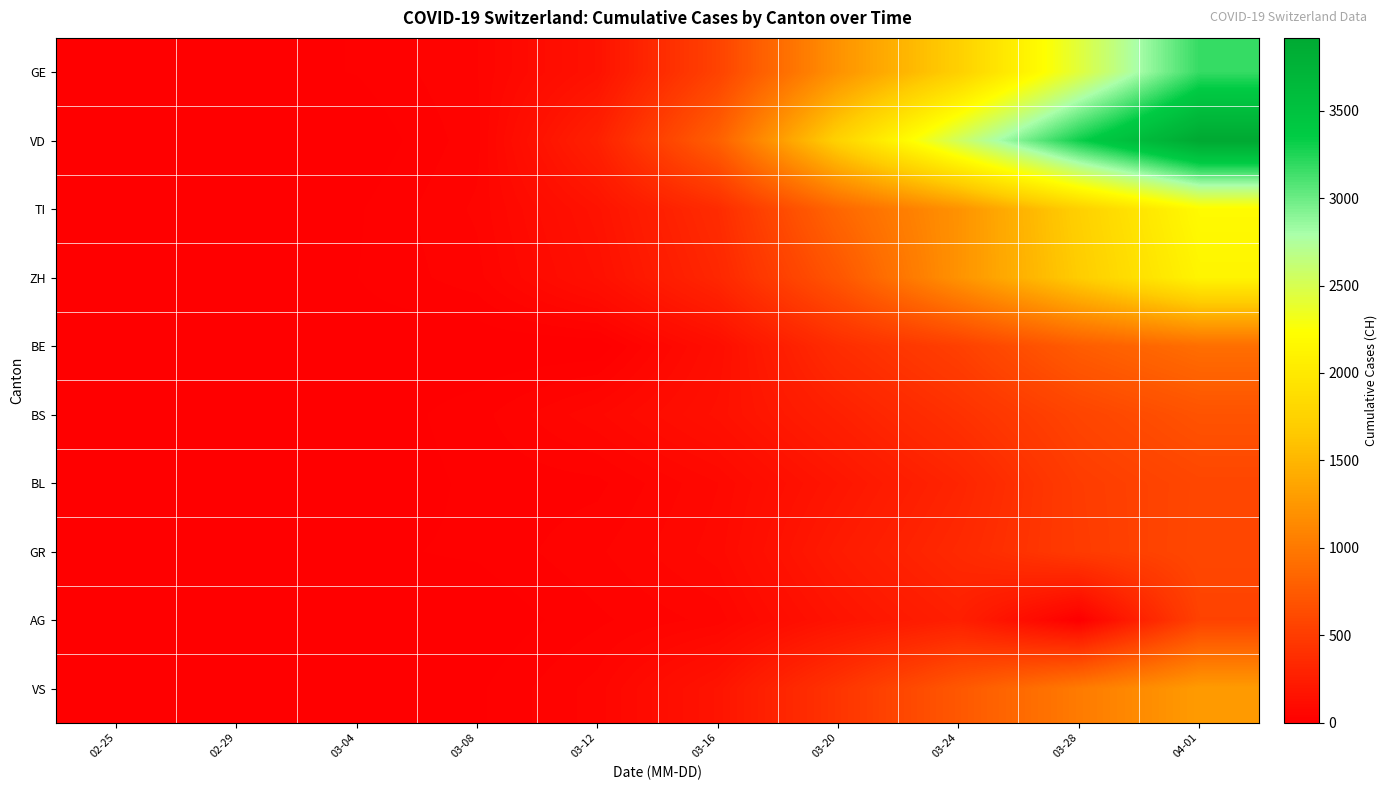

Reading right to left, transcribe all the data shown in this chart.

GE: 04-01=3178	03-28=2434	03-24=1727	03-20=1210	03-16=556	03-12=155	03-08=45	03-04=16	02-29=9	02-25=0
VD: 04-01=3916	03-28=3308	03-24=2546	03-20=1754	03-16=796	03-12=277	03-08=40	03-04=0	02-29=0	02-25=0
TI: 04-01=2195	03-28=1727	03-24=1209	03-20=849	03-16=368	03-12=163	03-08=49	03-04=13	02-29=2	02-25=0
ZH: 04-01=2126	03-28=1691	03-24=1213	03-20=711	03-16=326	03-12=140	03-08=40	03-04=15	02-29=6	02-25=0
BE: 04-01=909	03-28=767	03-24=532	03-20=377	03-16=123	03-12=0	03-08=0	03-04=6	02-29=0	02-25=0
BS: 04-01=687	03-28=569	03-24=410	03-20=270	03-16=143	03-12=73	03-08=24	03-04=3	02-29=1	02-25=0
BL: 04-01=588	03-28=502	03-24=306	03-20=184	03-16=76	03-12=26	03-08=19	03-04=2	02-29=2	02-25=0
GR: 04-01=592	03-28=495	03-24=343	03-20=226	03-16=84	03-12=43	03-08=18	03-04=12	02-29=6	02-25=0
AG: 04-01=549	03-28=0	03-24=266	03-20=168	03-16=52	03-12=27	03-08=0	03-04=7	02-29=0	02-25=0
VS: 04-01=1282	03-28=1017	03-24=728	03-20=436	03-16=172	03-12=53	03-08=12	03-04=4	02-29=1	02-25=0